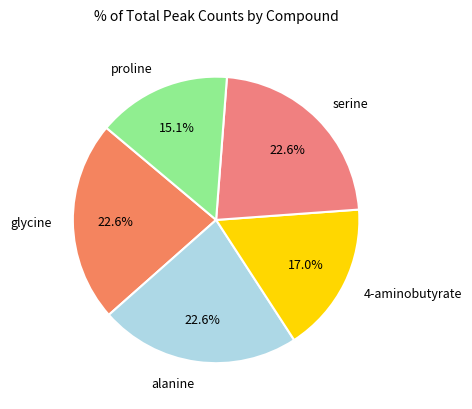

To the nearest percent, what is the difference between the 4-aminobutyrate and serine slice percentages?

6%